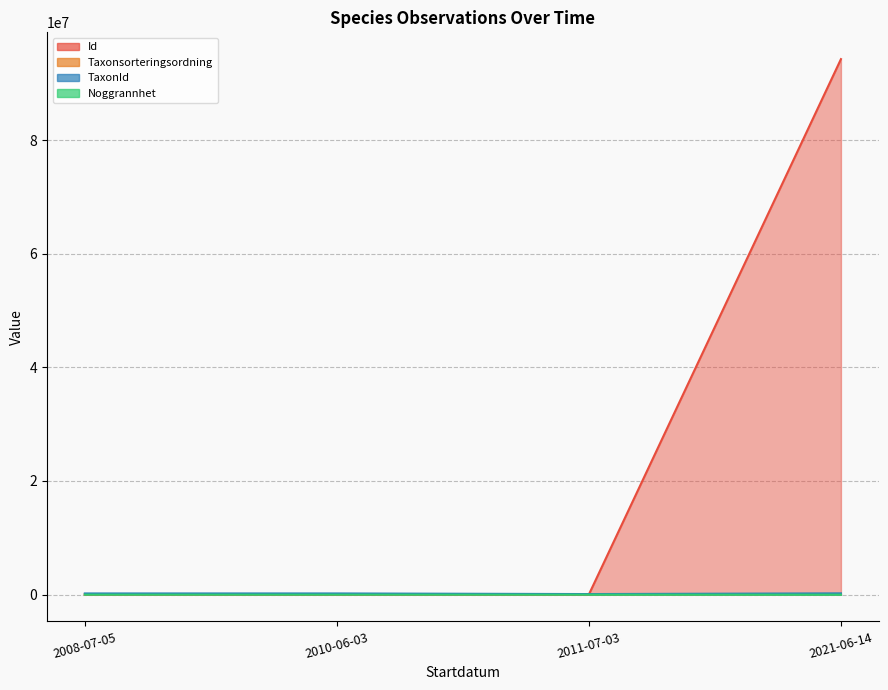

What is the label of the 1st point from the left?

2008-07-05